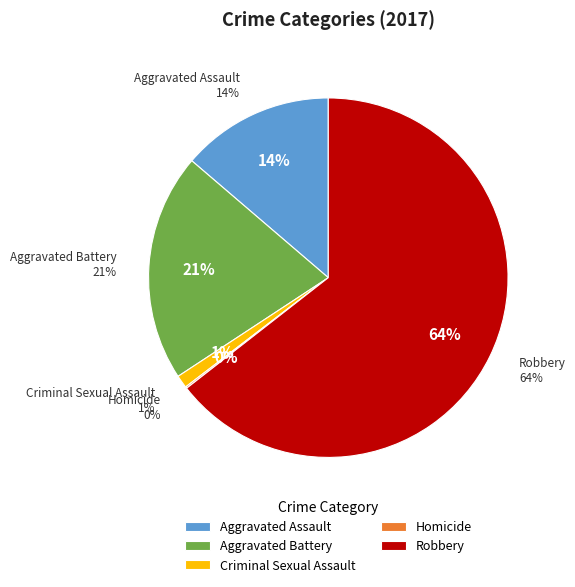

To the nearest percent, what percentage of the pie is Aggravated Assault?

14%